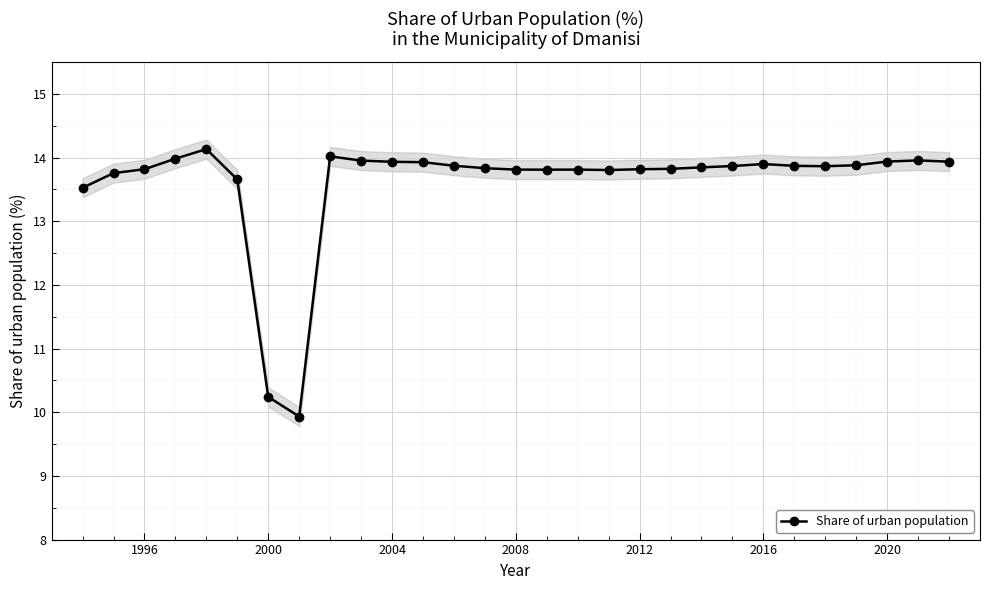

How many data points are less than 13?

2